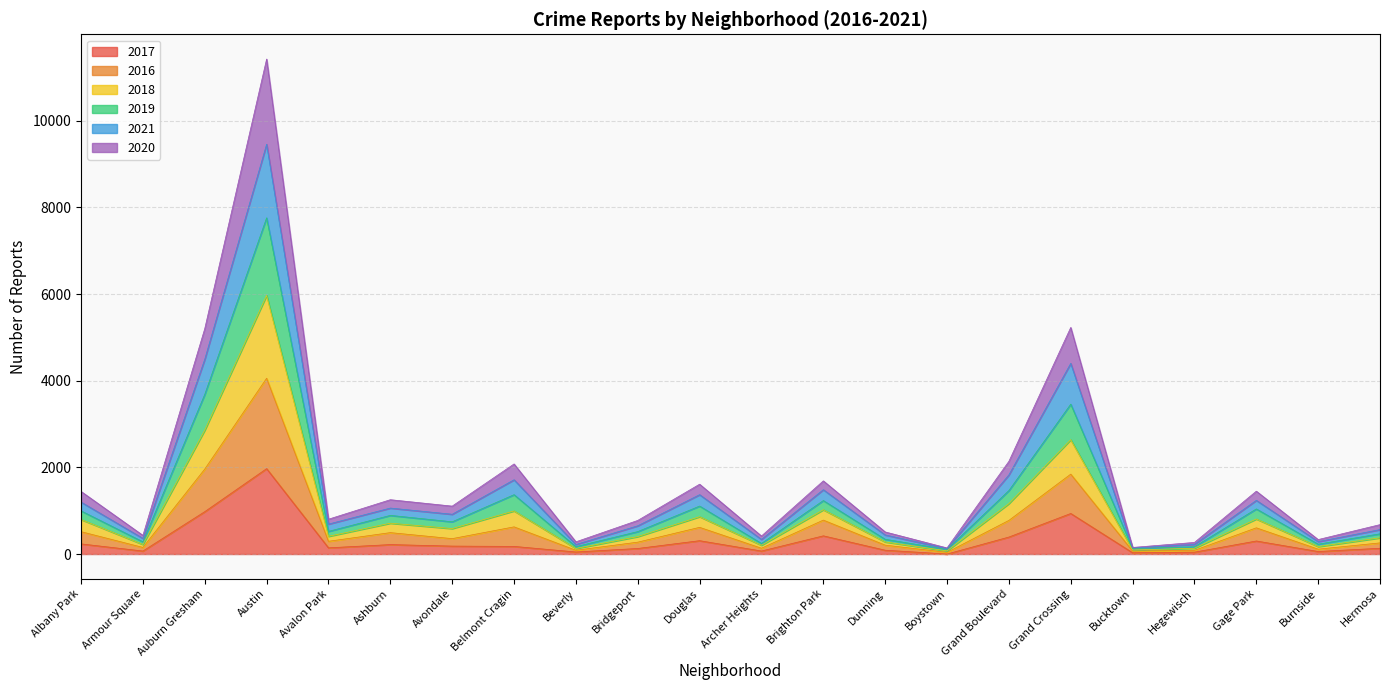

What position from the right is Ashburn?

17